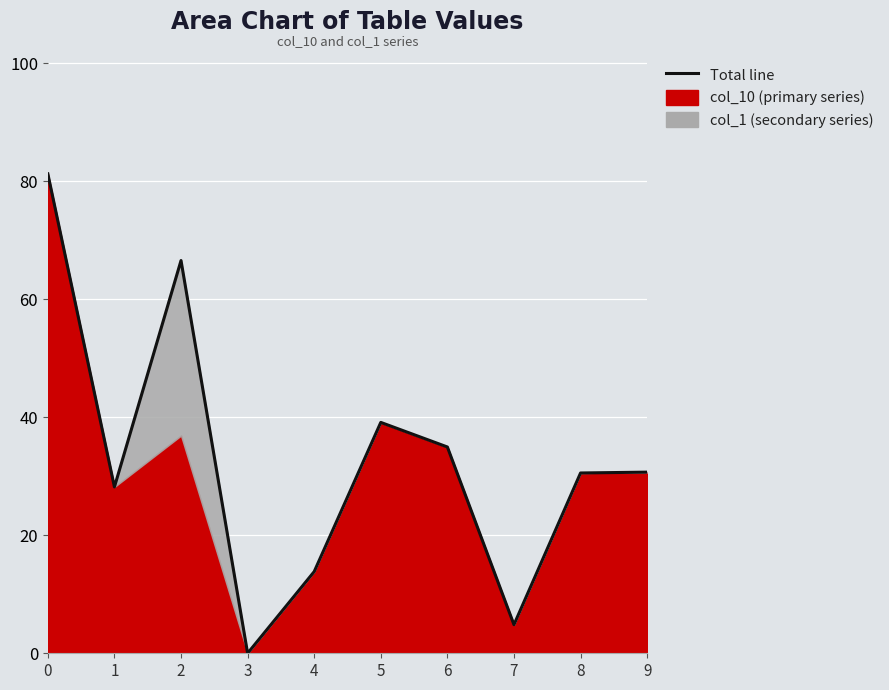

Rank the categories by value from lowest to highest.

3, 7, 4, 1, 8, 9, 6, 5, 2, 0